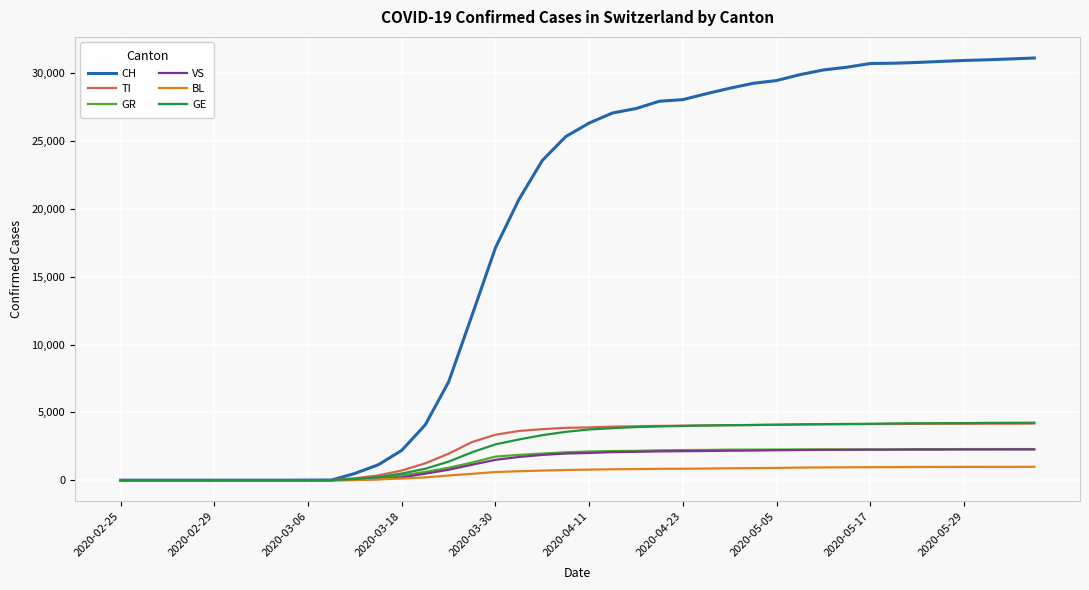

Which series has the largest range (max minus min)?

CH